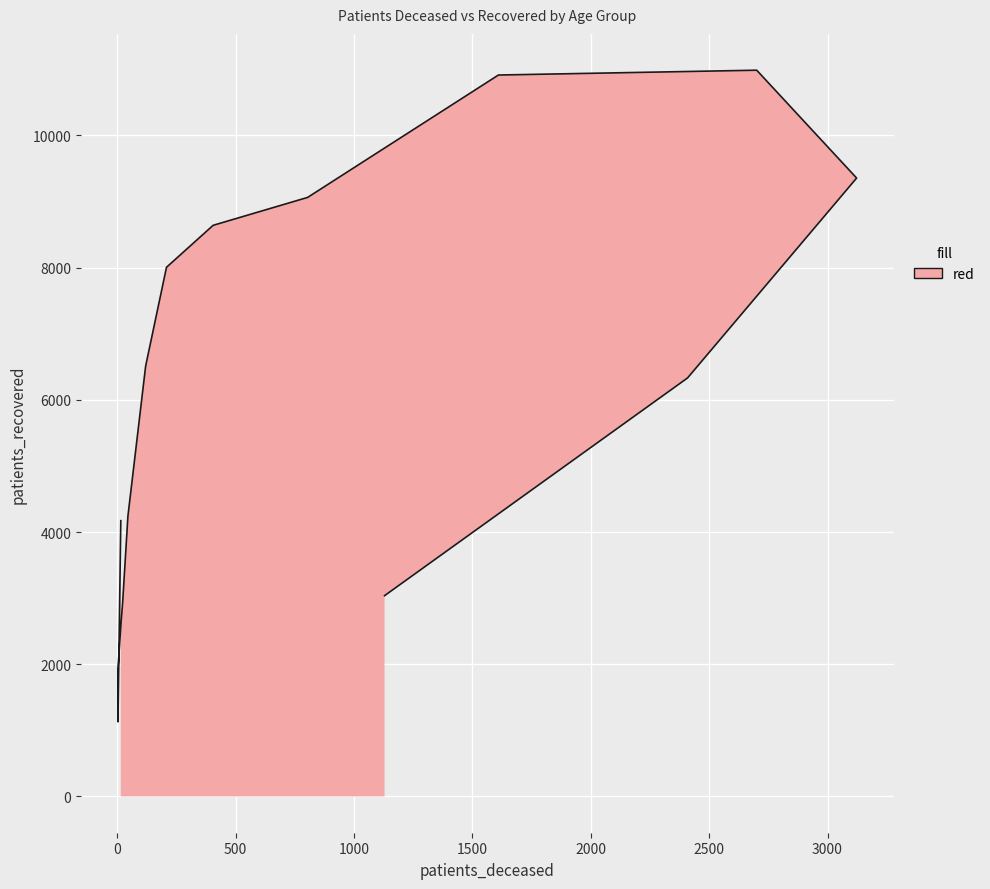

How many points are higher than both their immediate neighbors (excluding endpoints)?

1